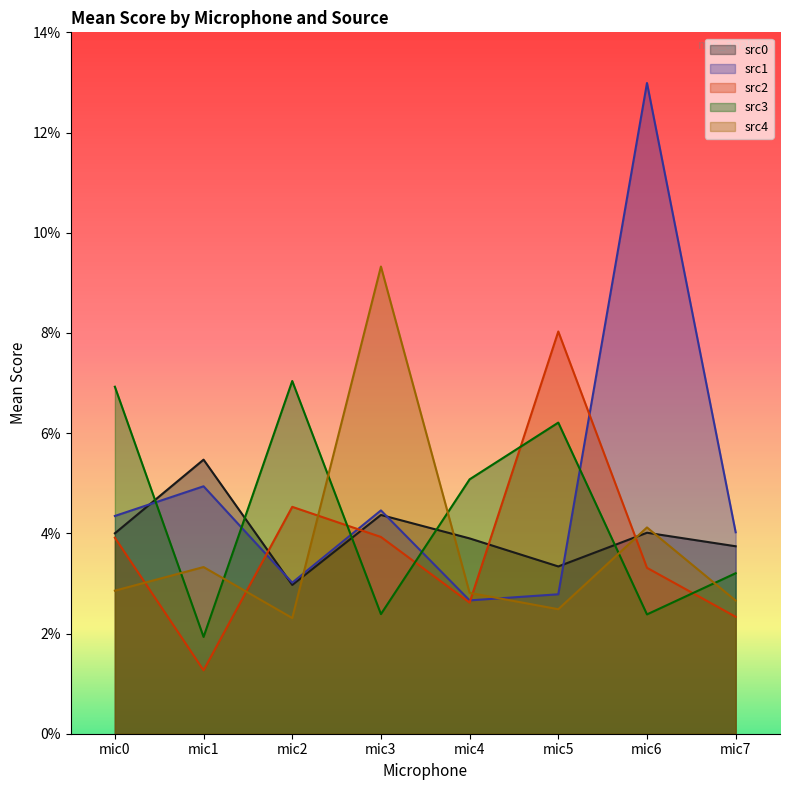

Reading left to right, extract all data points from this chart.

src0: 0.0	0.1	0.0	0.0	0.0	0.0	0.0	0.0
src1: 0.0	0.0	0.0	0.0	0.0	0.0	0.1	0.0
src2: 0.0	0.0	0.0	0.0	0.0	0.1	0.0	0.0
src3: 0.1	0.0	0.1	0.0	0.1	0.1	0.0	0.0
src4: 0.0	0.0	0.0	0.1	0.0	0.0	0.0	0.0